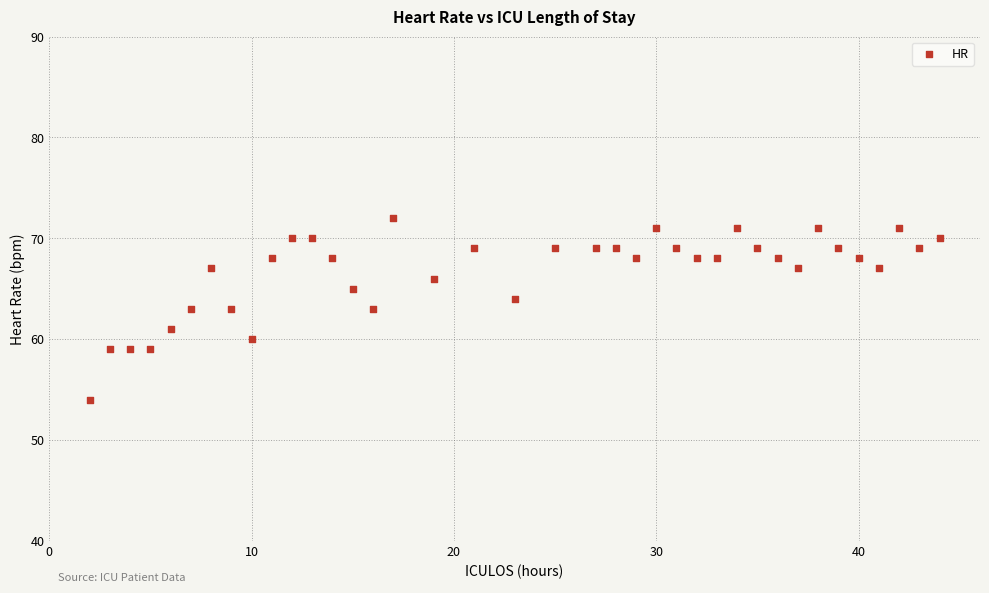

What is the range of X values (max minus min)?

42